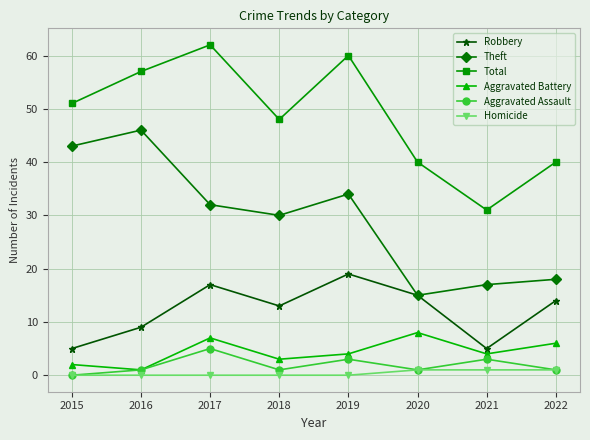

What is the greatest value displayed?

62